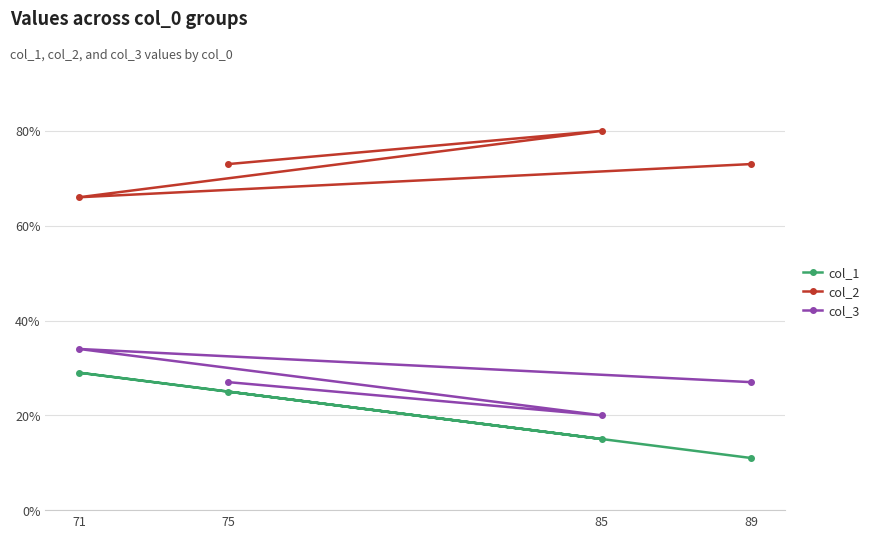

How many categories are shown in the chart?

4